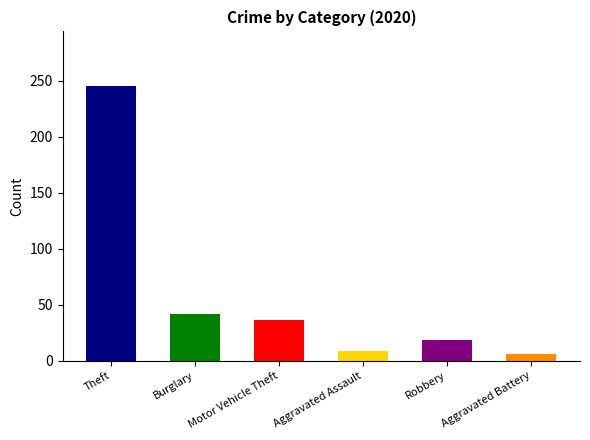

Which has a higher value, Aggravated Assault or Motor Vehicle Theft?

Motor Vehicle Theft